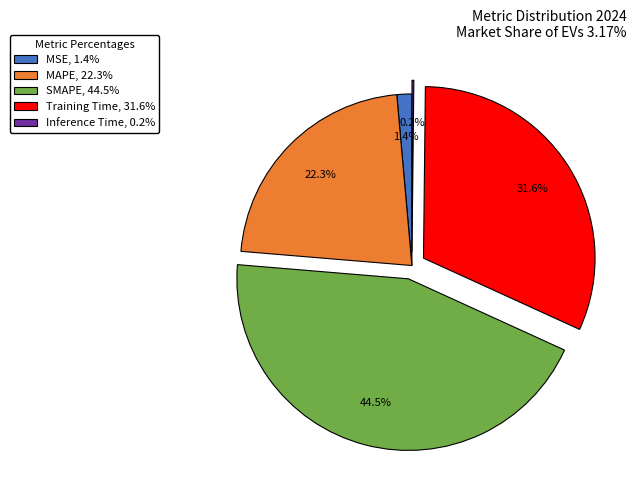

Is there a majority slice in this chart?

No